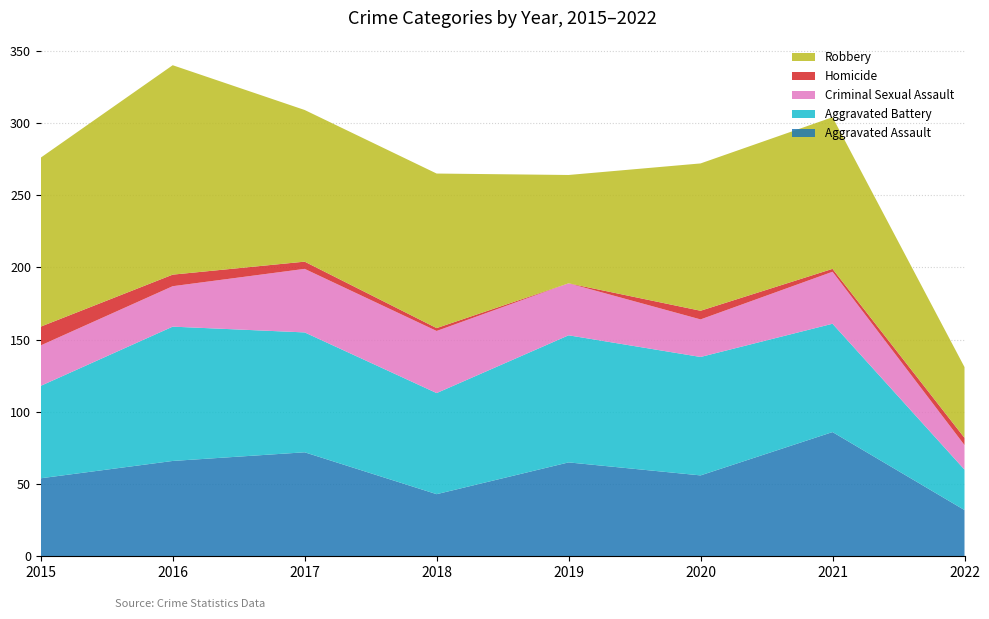

Reading left to right, list all the values displayed in this chart.

Aggravated Assault: 2015=54	2016=66	2017=72	2018=43	2019=65	2020=56	2021=86	2022=32
Aggravated Battery: 2015=64	2016=93	2017=83	2018=70	2019=88	2020=82	2021=75	2022=28
Criminal Sexual Assault: 2015=28	2016=28	2017=44	2018=43	2019=36	2020=26	2021=36	2022=17
Homicide: 2015=13	2016=8	2017=5	2018=2	2019=0	2020=6	2021=2	2022=5
Robbery: 2015=117	2016=145	2017=105	2018=107	2019=75	2020=102	2021=105	2022=49